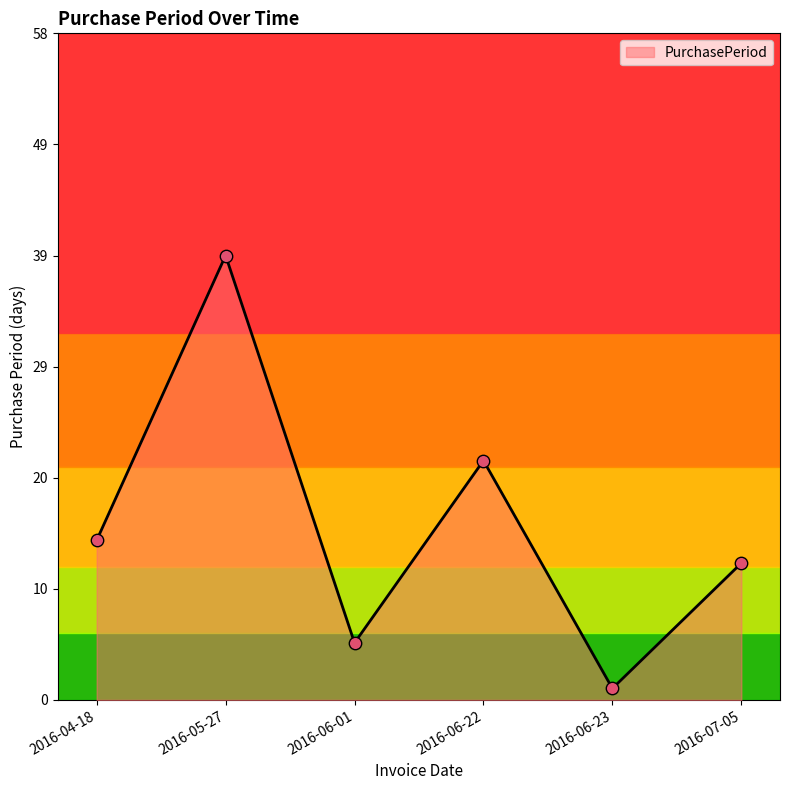

What is the change in value from 2016-04-18 to 2016-05-27?

+25